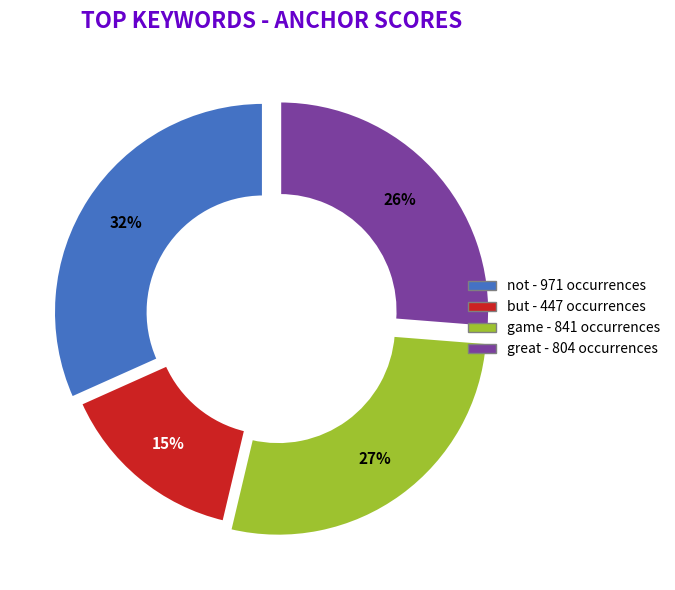

To the nearest percent, what is the difference between the largest and smallest slice percentages?

17%